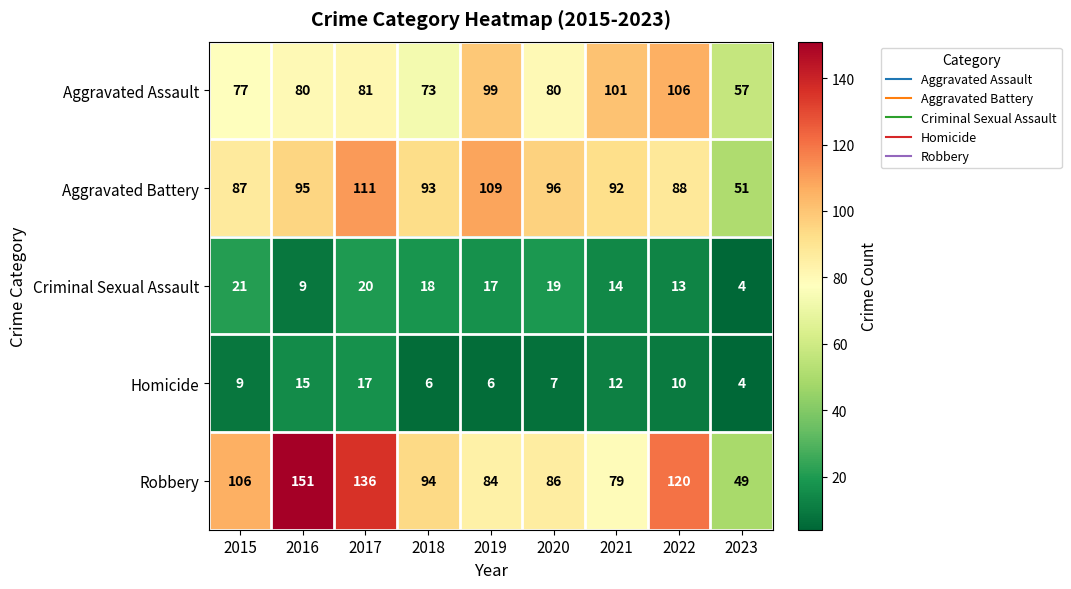

How many categories are shown in the chart?

9